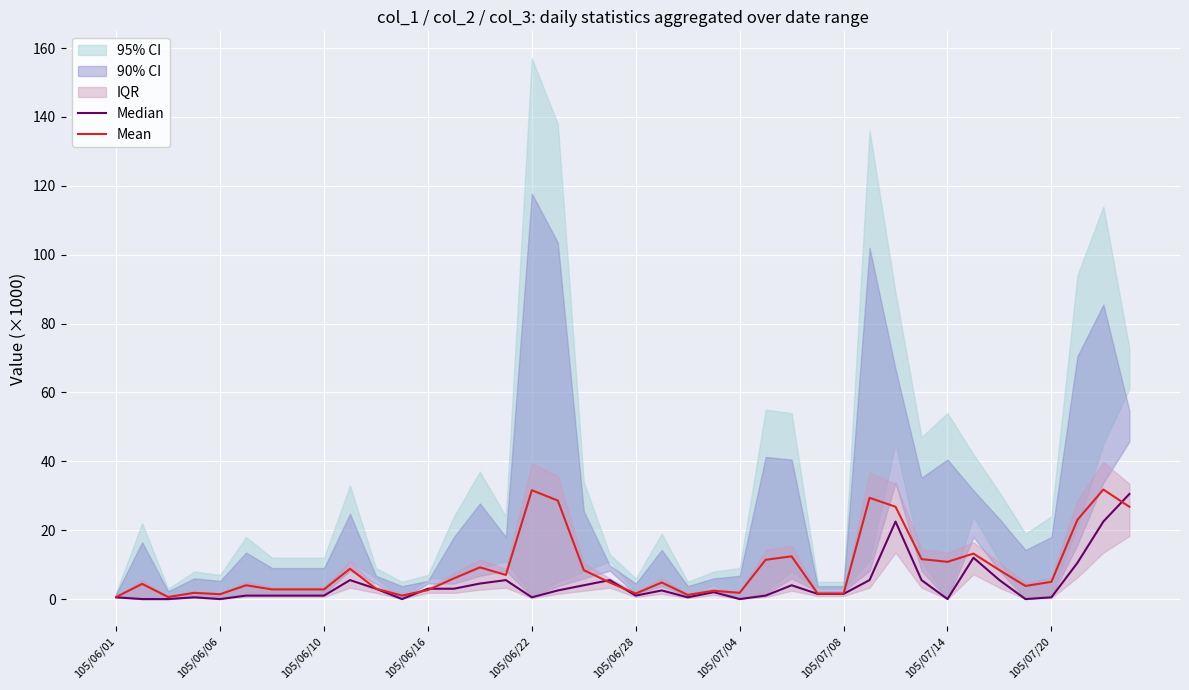

What is the maximum value for Mean?

31.8